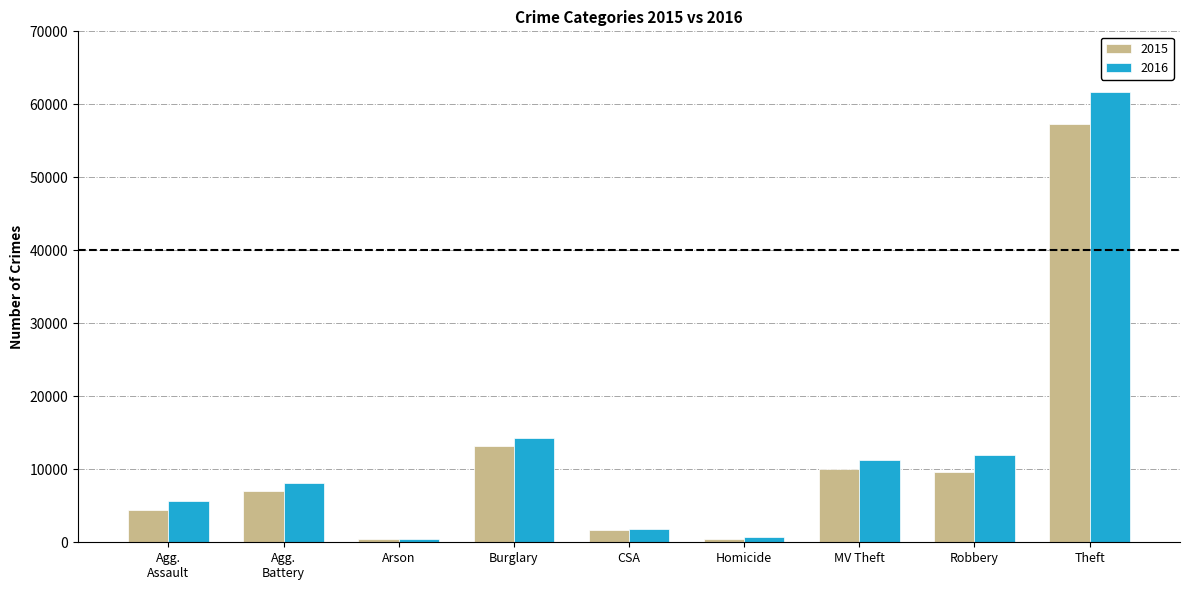

What are all the series names shown in the legend?

2015, 2016